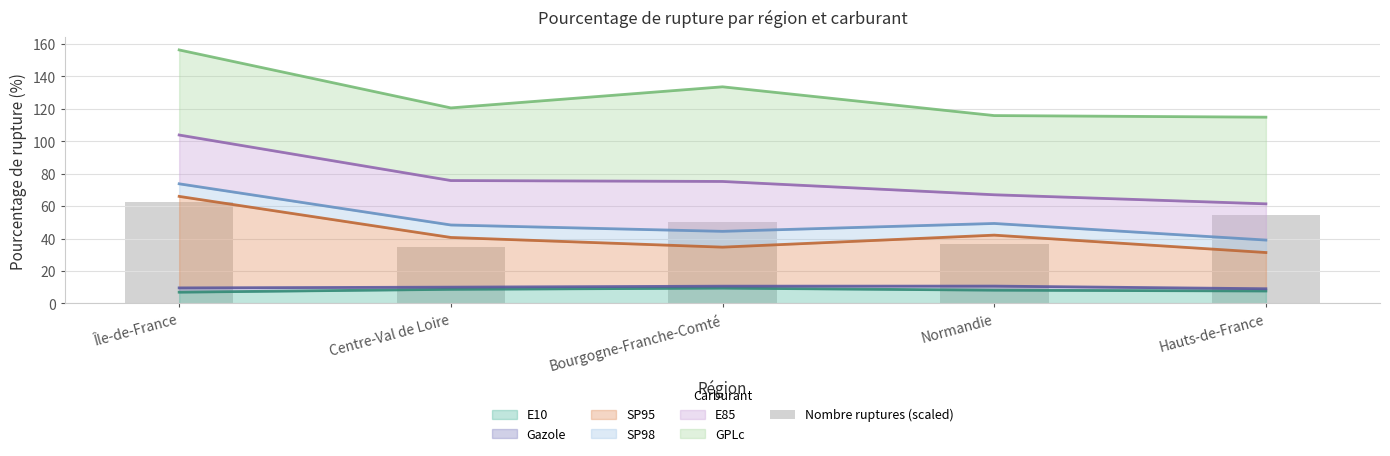

What is the sum of all values?

239.0